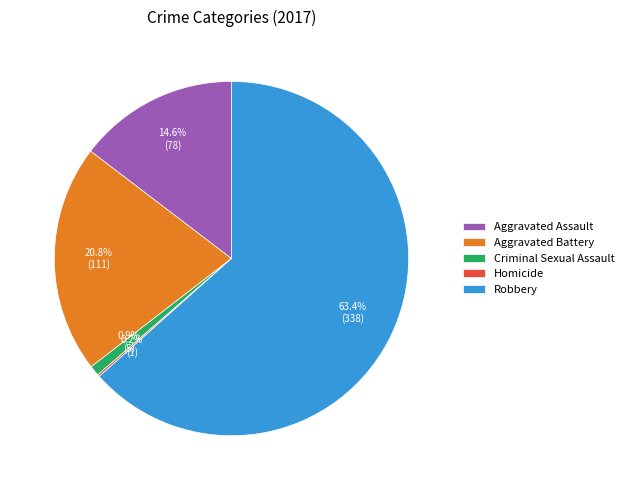

Which category has the biggest portion of the pie?

Robbery